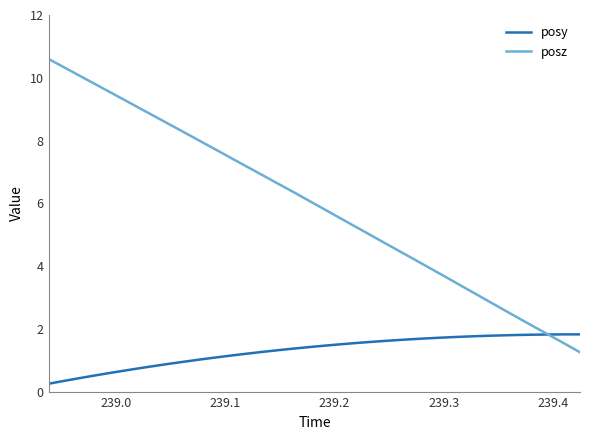

Which series has the largest total across all categories?

posz